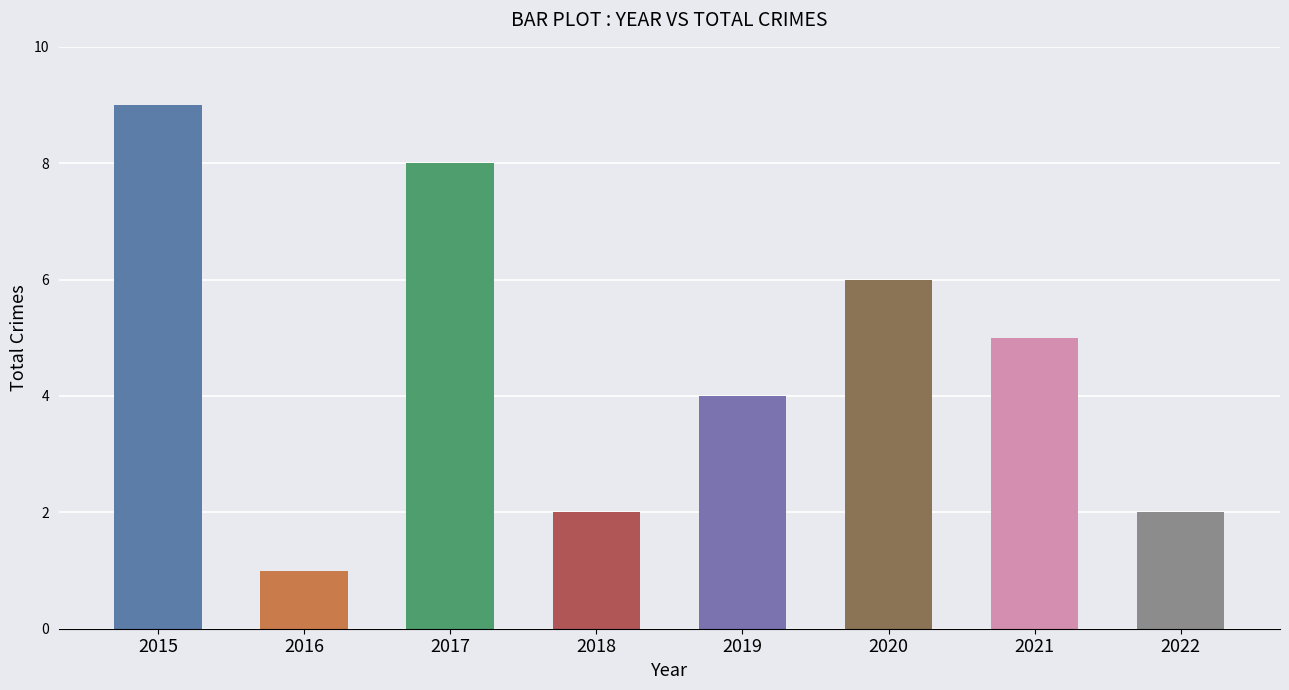

Count the number of categories in the chart.

8